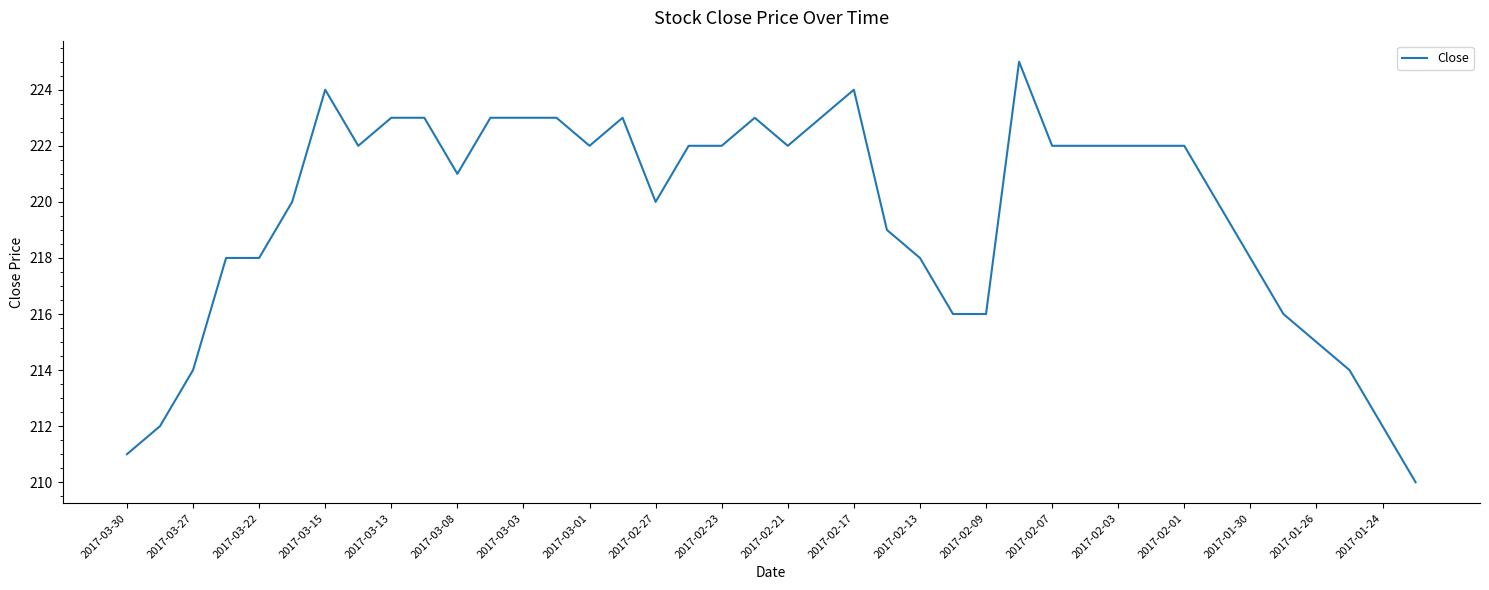

What is the maximum value shown in the chart?

225